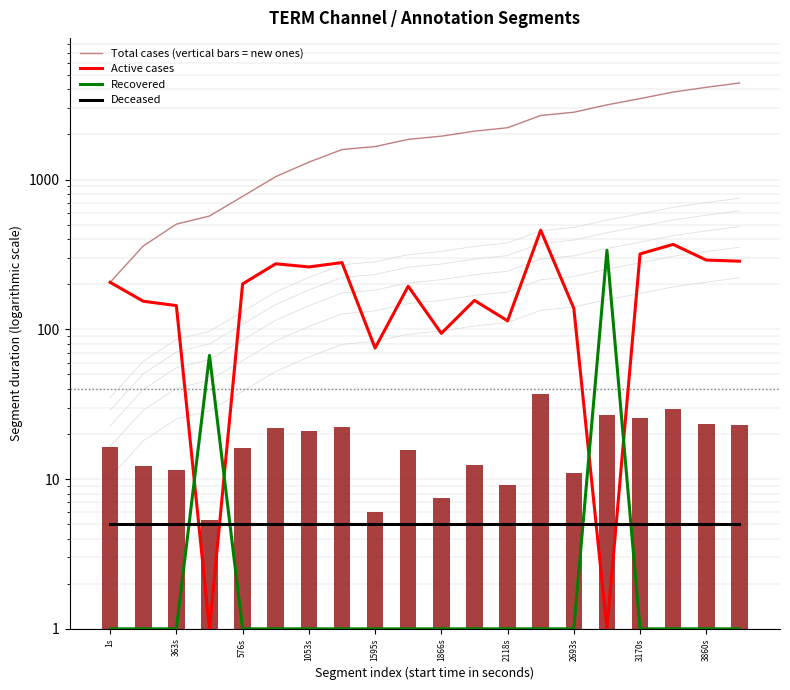

Which series has the largest total across all categories?

Total cases (vertical bars = new ones)